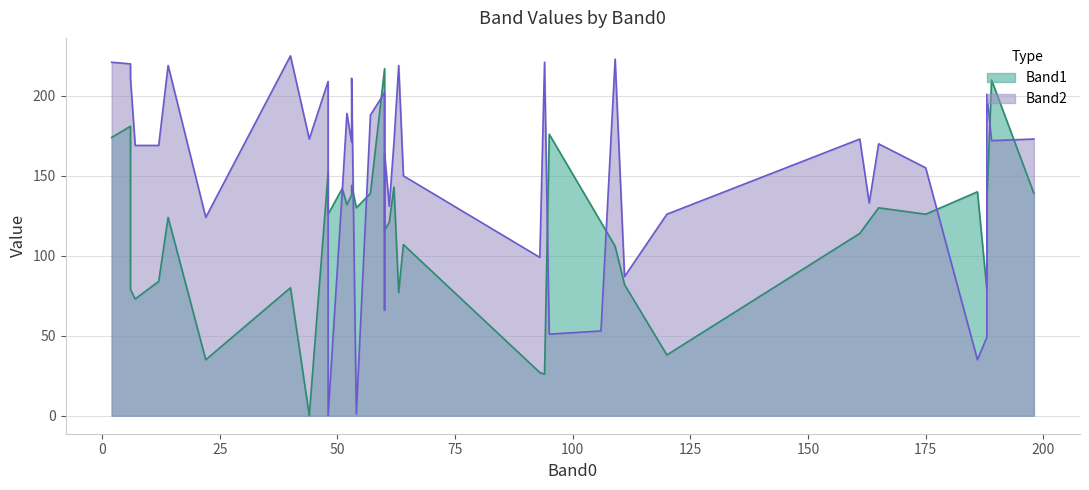

List the series in order of their overall mean, lowest first.

Band1, Band2